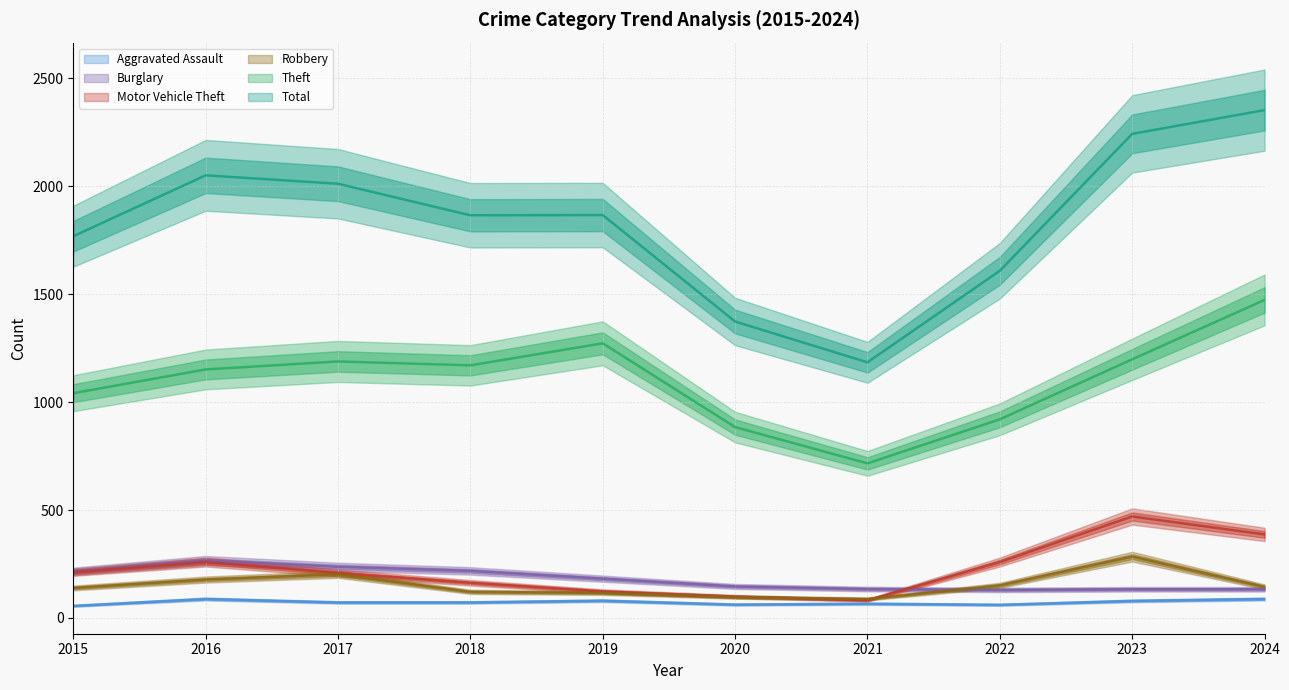

Which category has the highest value across all series?

2024